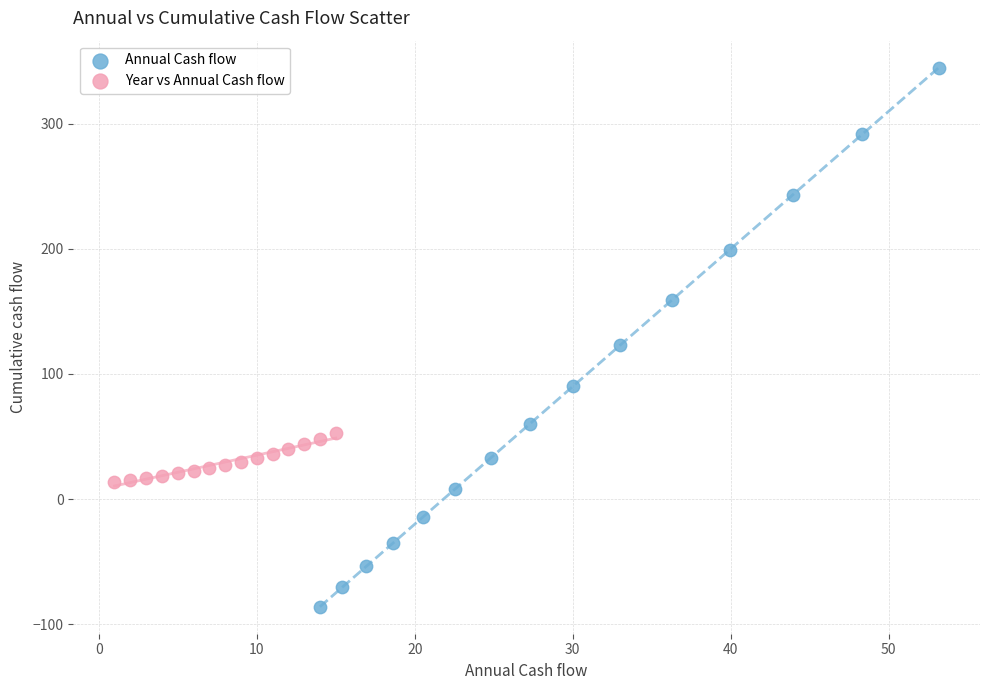

Which series contains the lowest Y value?

Annual Cash flow